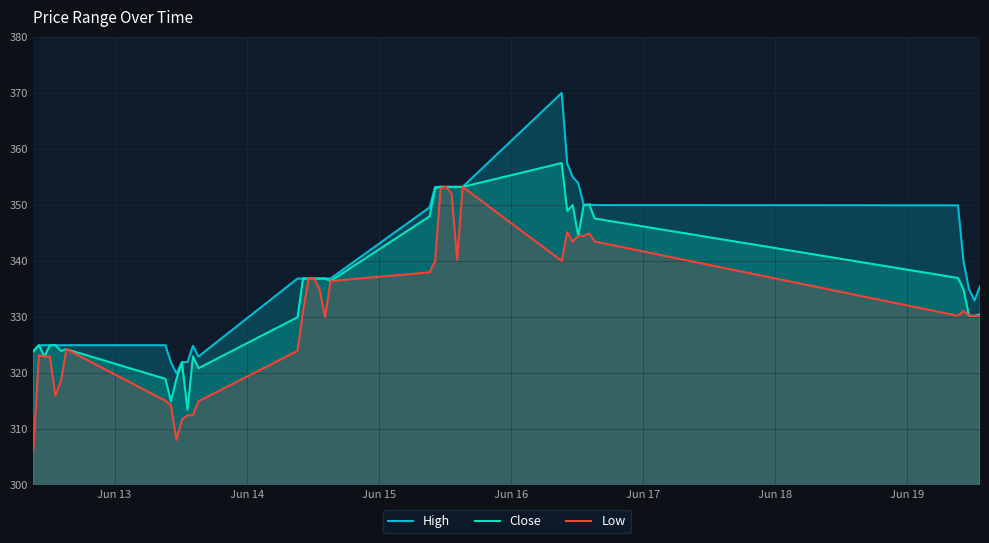

Reading left to right, what are all the values shown in this chart?

High: 324.0	325.0	325.0	325.0	325.0	325.0	325.0	325.0	321.9	320.0	322.0	322.0	324.9	323.0	336.9	336.9	336.9	336.9	336.9	336.9	336.9	349.6	353.2	353.2	353.2	353.2	353.2	353.2	370.0	357.4	355.0	353.9	350.0	350.1	350.0	349.9	340.0	335.0	333.0	335.5
Close: 323.9	325.0	323.0	325.0	325.0	324.0	324.3	319.0	315.0	319.0	322.0	313.5	323.0	320.9	330.0	336.9	336.9	336.9	336.9	336.9	336.4	348.0	353.0	353.2	353.2	353.2	353.2	353.2	357.5	348.9	350.0	344.5	350.0	350.1	347.6	337.0	335.0	330.2	330.2	330.5
Low: 306.3	323.2	323.0	323.0	316.1	318.6	324.3	315.1	314.3	308.1	311.8	312.5	312.6	315.0	324.0	331.0	336.9	336.9	335.0	330.0	336.4	338.0	340.1	353.0	353.2	352.0	340.2	353.2	340.1	345.1	343.5	344.5	344.5	344.9	343.5	330.2	331.1	330.2	330.2	330.2